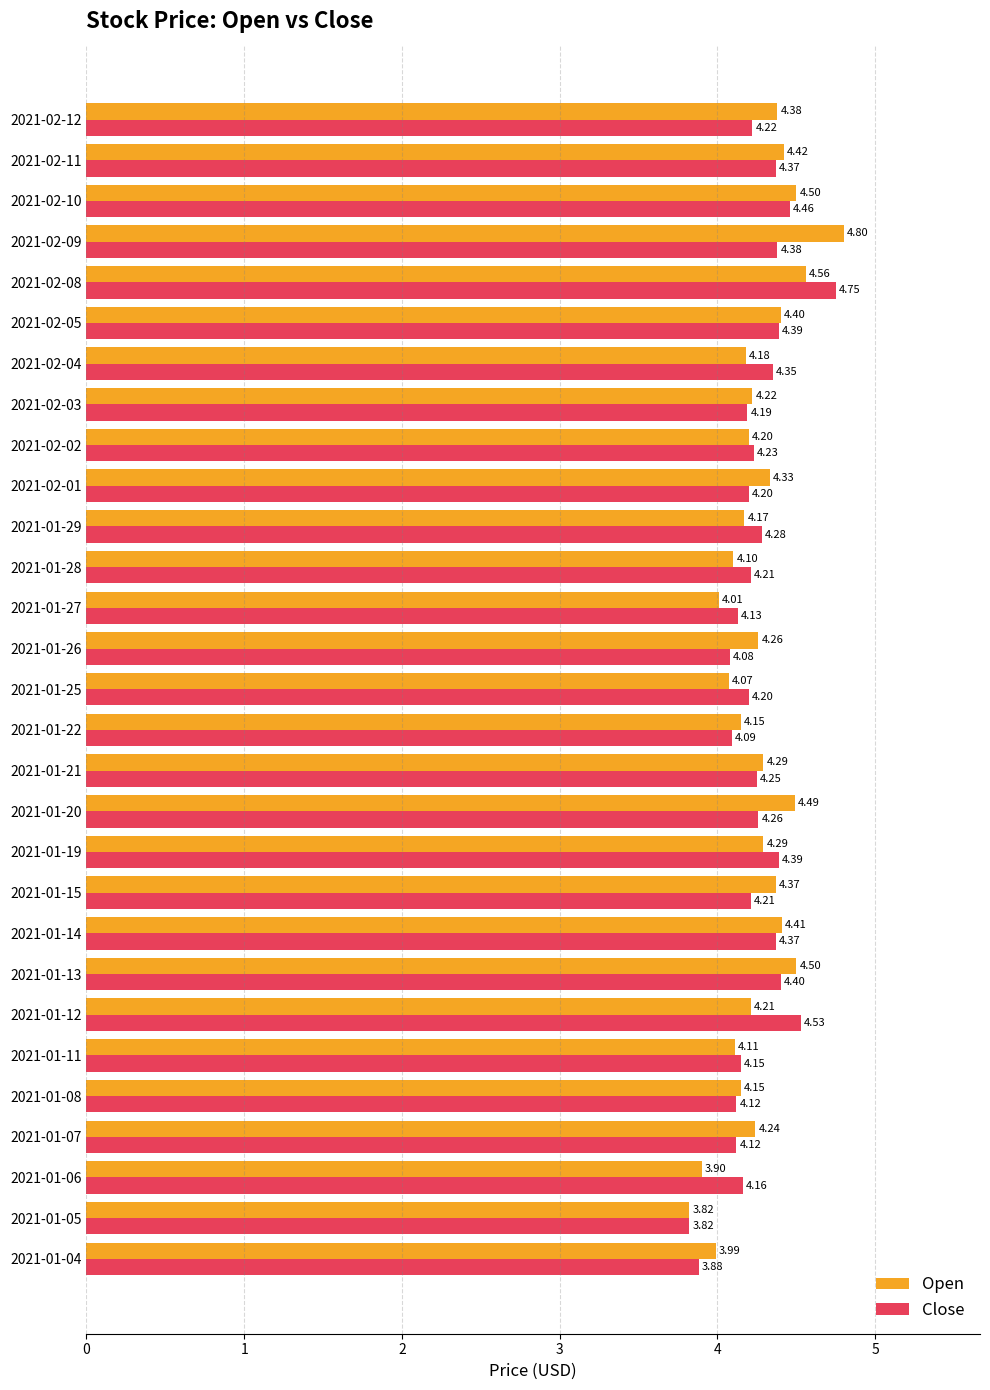

What is the difference between the maximum and second lowest values in the Open series?

0.9